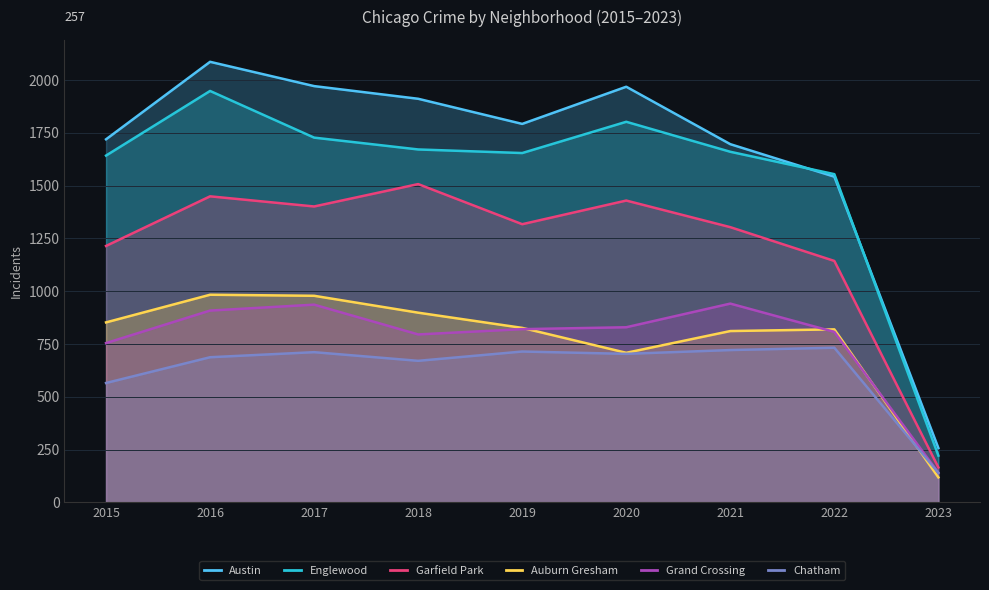

Is it true that Grand Crossing equals 795 at 2018?

True